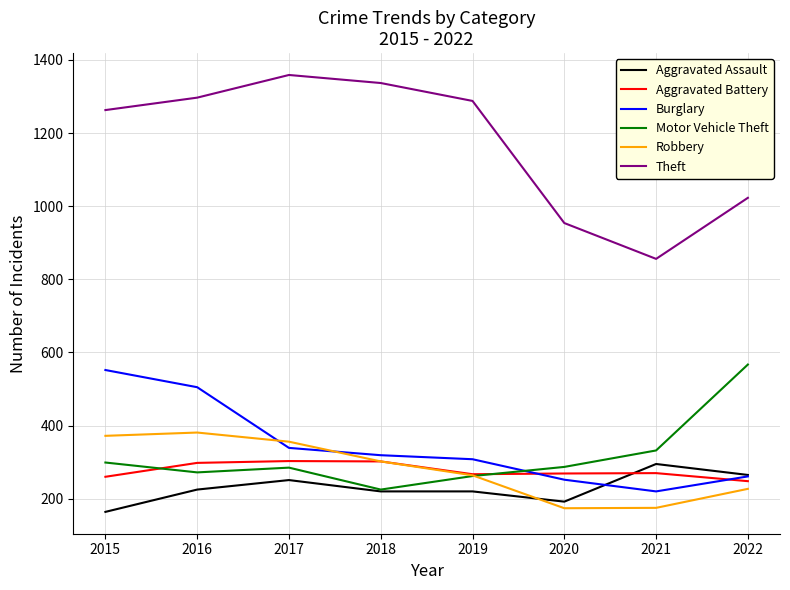

Is this an area chart (filled region under the line)?

No